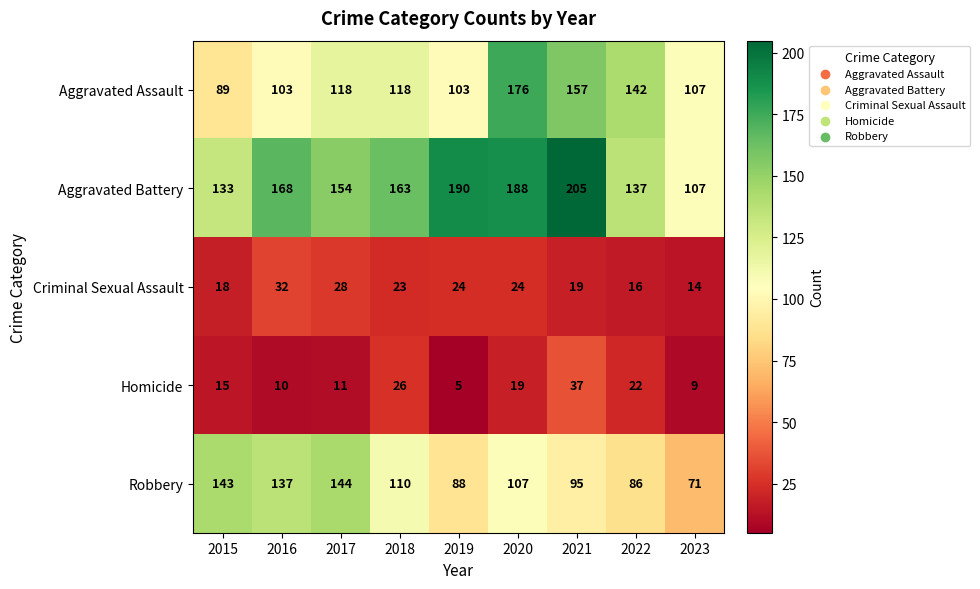

What is the total value across all series at 2021?

513